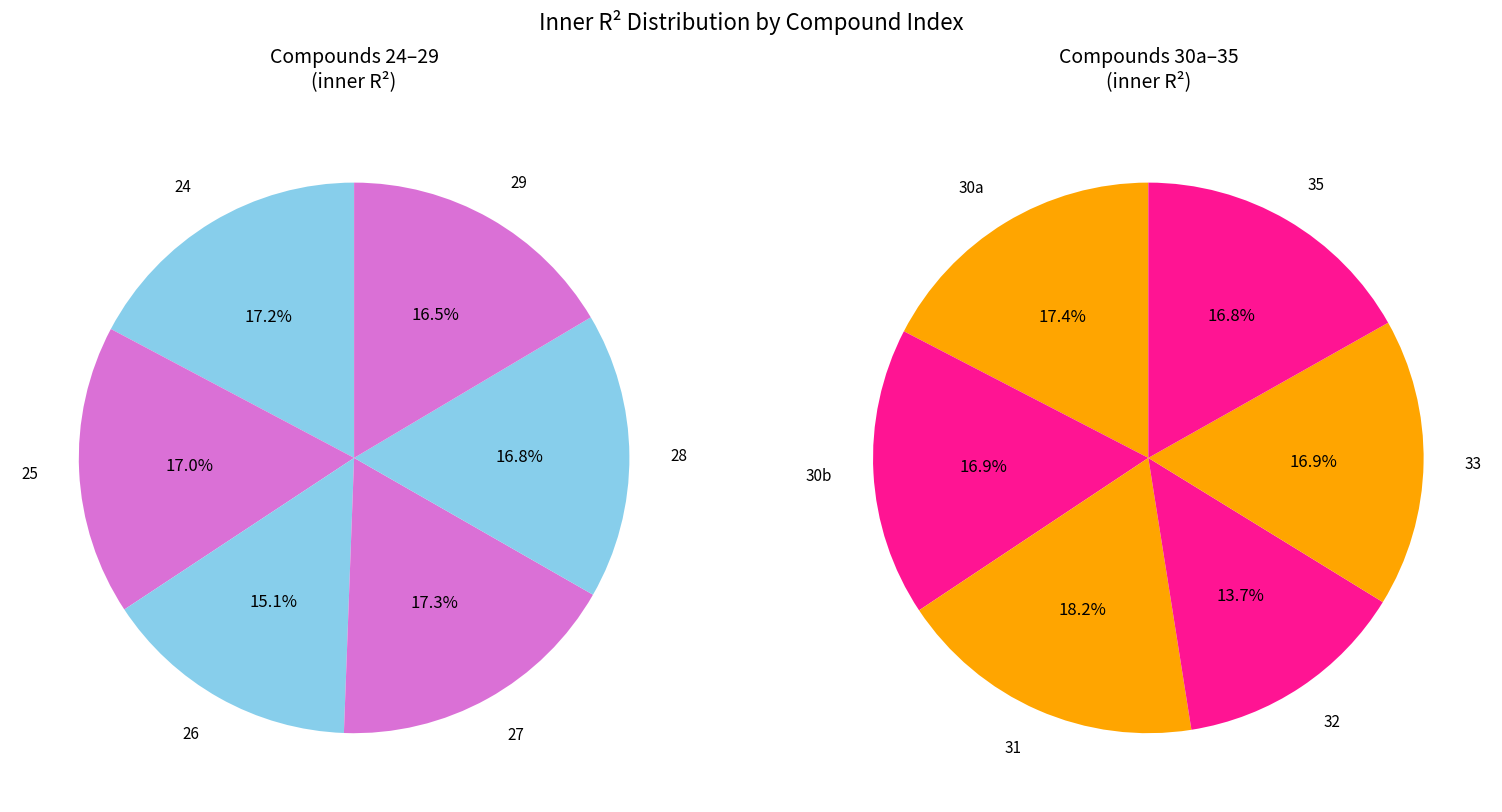

Is 29 the majority of the pie?

No